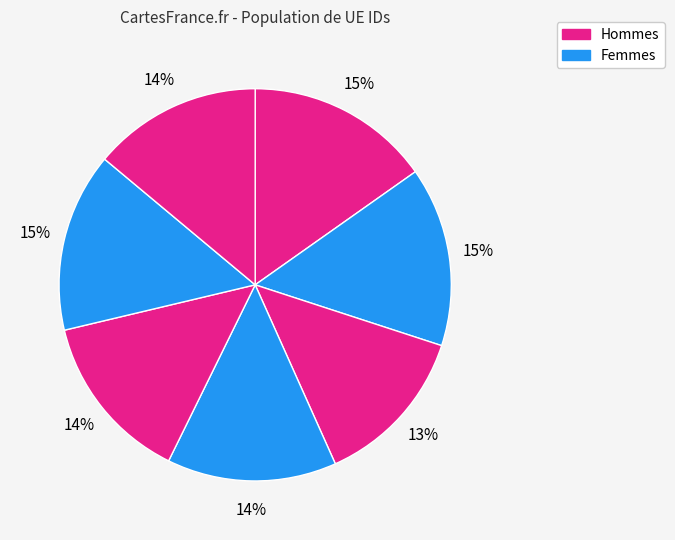

How many segments does this pie chart have?

7